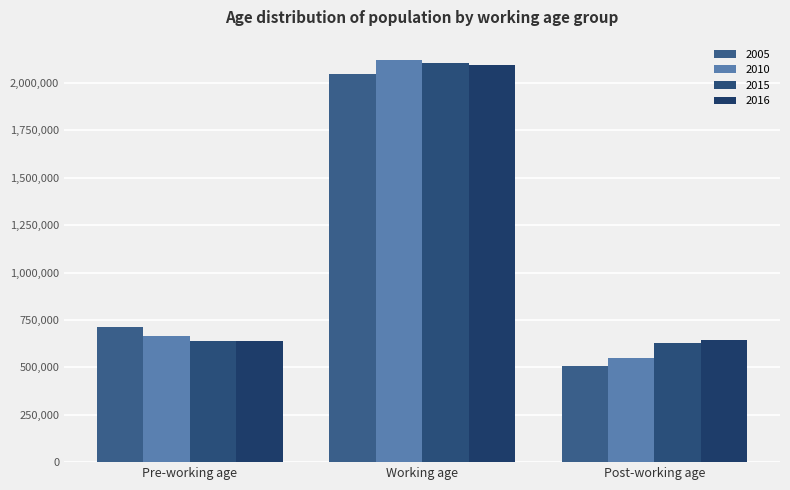

At how many categories does at least one series exceed 1649240?

1